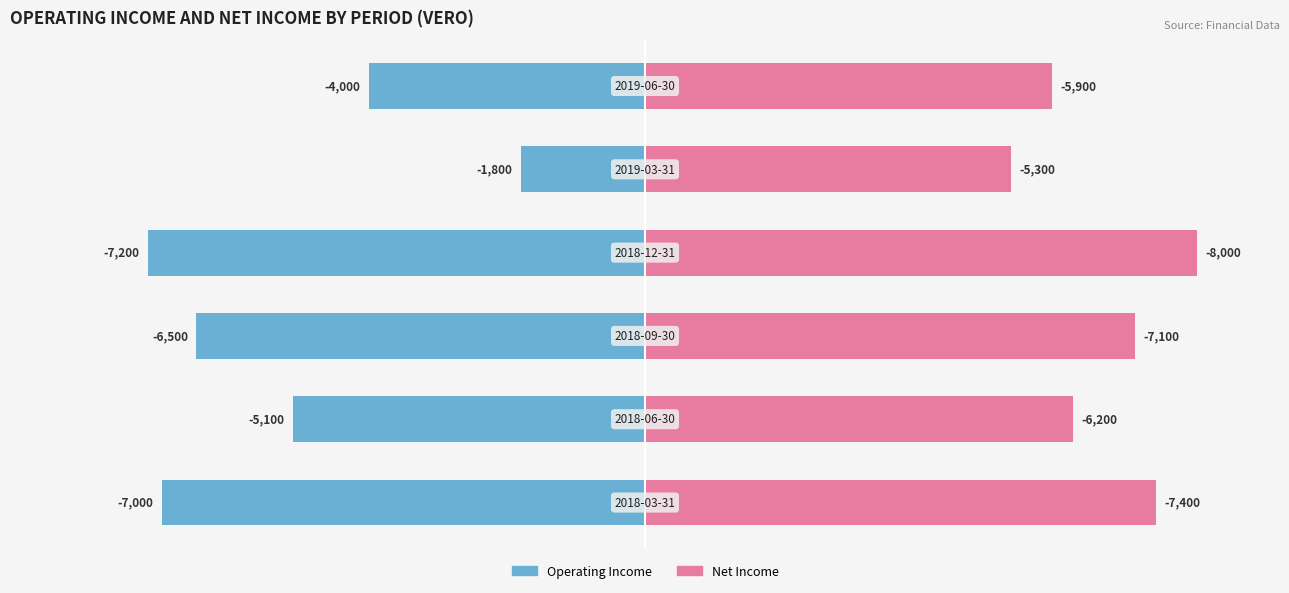

How many bars are there in total?

12